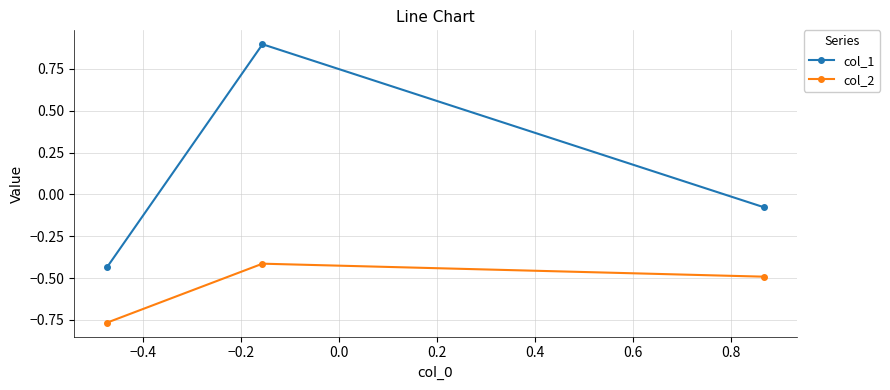

Rank the series by their average value, from highest to lowest.

col_1, col_2